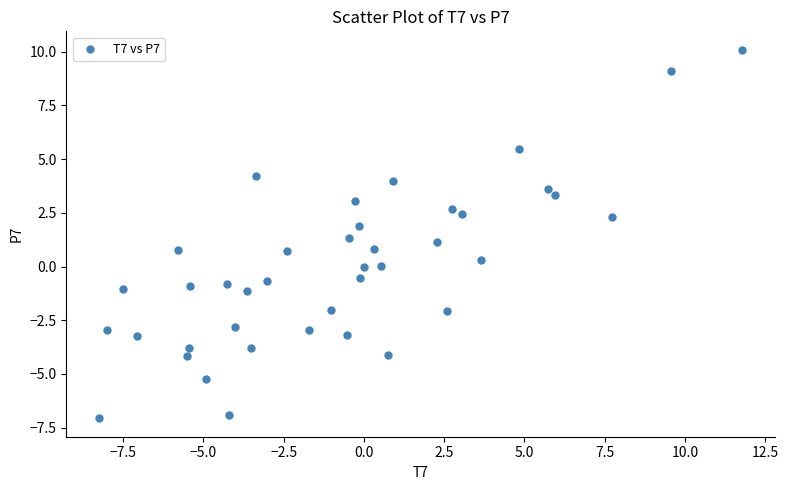

What is the range of X values (max minus min)?

20.0